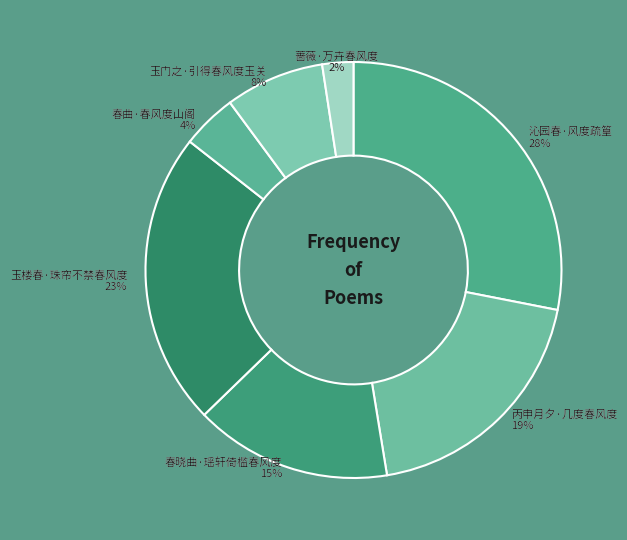

Do 玉门之·引得春风度玉关 and 沁园春·风度疏篁 together represent more than half of the pie?

No